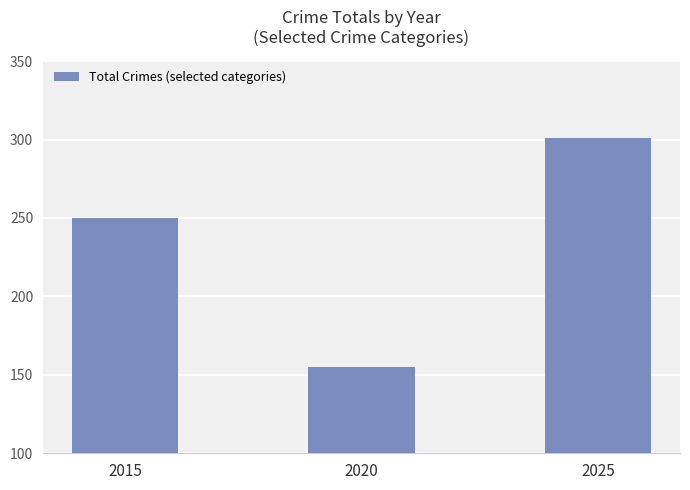

How many values are below 250?

1